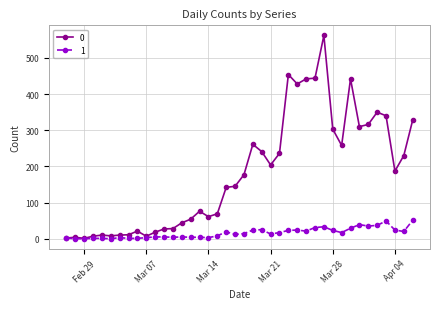

At how many categories does at least one series exceed 168?

20